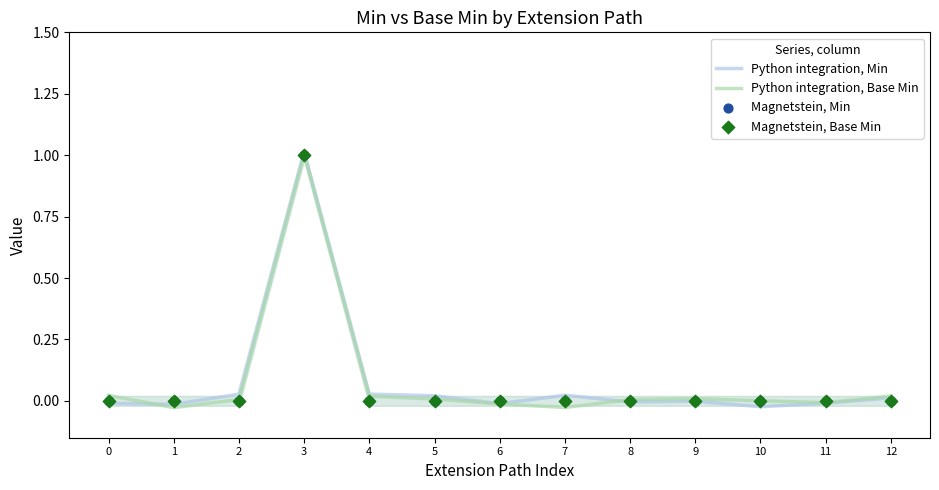

At how many categories does at least one series exceed 0?

10